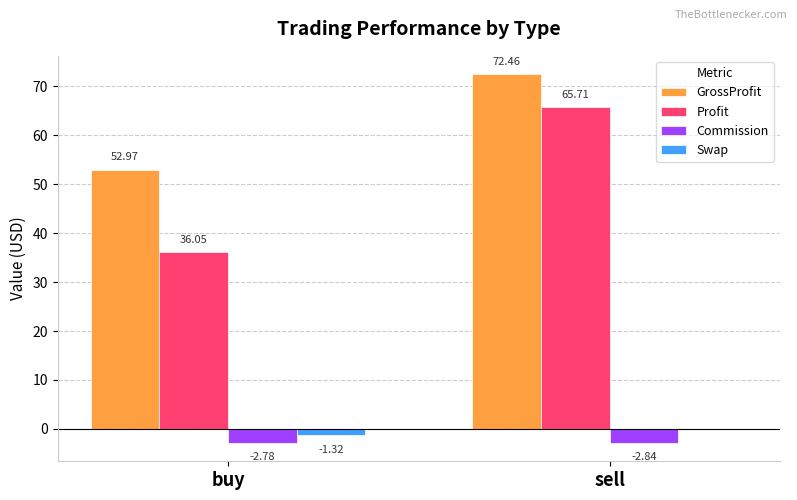

Is the value of Commission at sell greater than the value of Profit at buy?

No